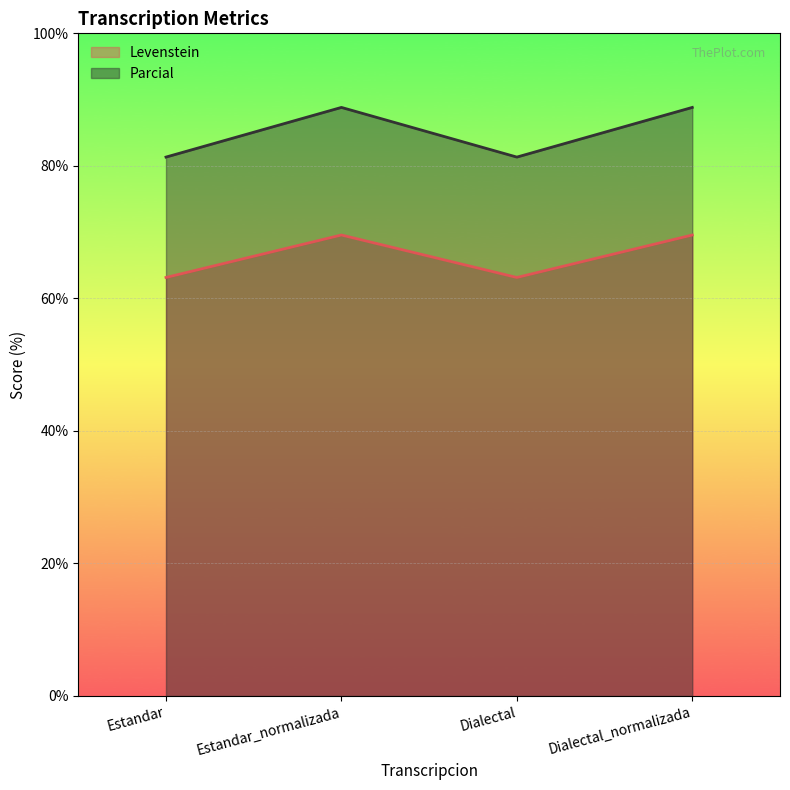

Reading right to left, transcribe all the data shown in this chart.

Levenstein: Dialectal_normalizada=69.6	Dialectal=63.2	Estandar_normalizada=69.6	Estandar=63.2
Parcial: Dialectal_normalizada=88.8	Dialectal=81.3	Estandar_normalizada=88.8	Estandar=81.3